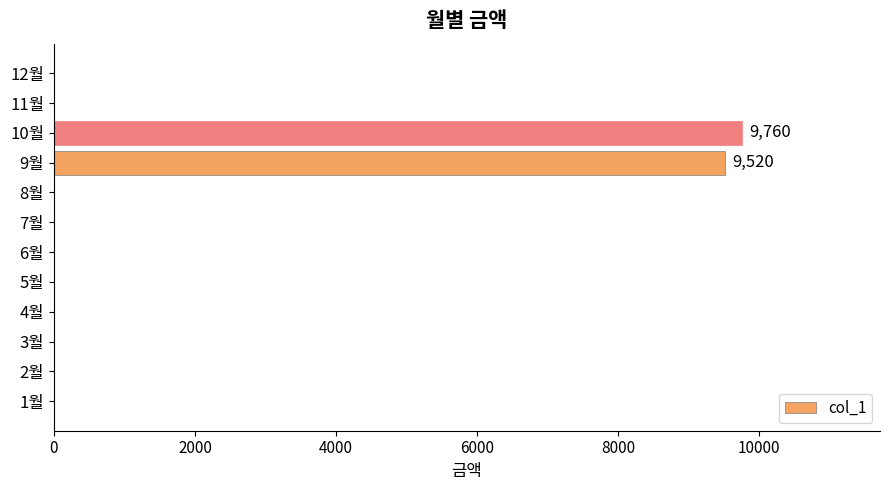

The value at 7월 is -3648. True or false?

False